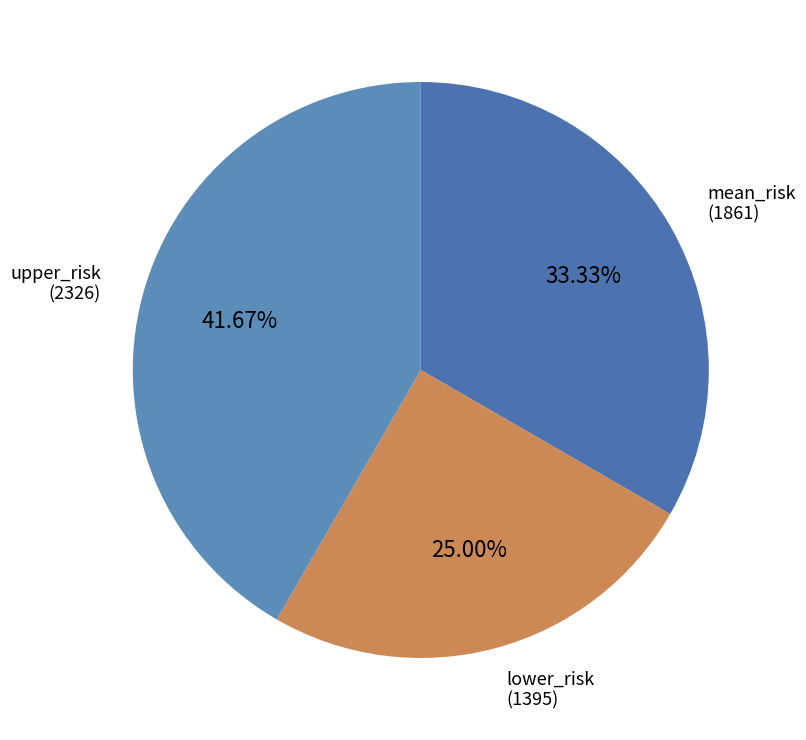

Rank the categories by value from lowest to highest.

lower_risk, mean_risk, upper_risk